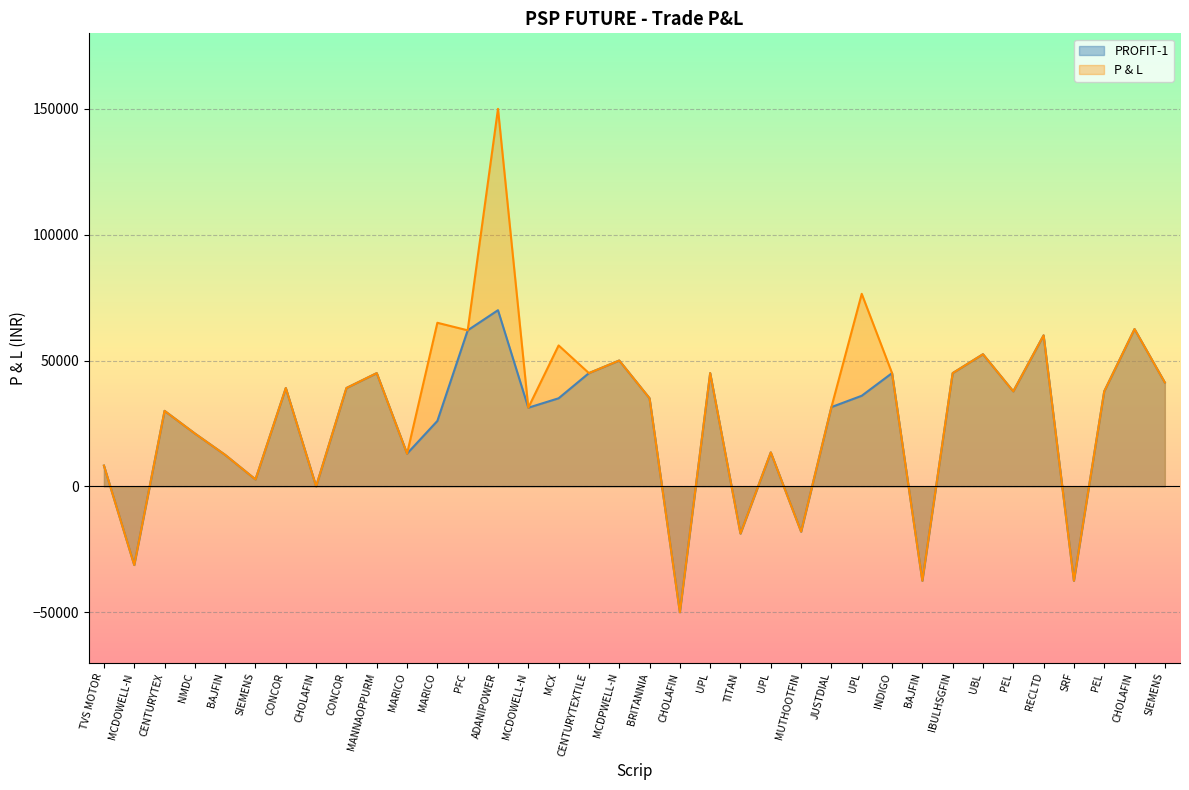

Reading left to right, what are all the values shown in this chart?

PROFIT-1: TVS MOTOR=8250	MCDOWELL-N=-31250	CENTURYTEX=30000	NMDC=21000	BAJFIN=12500	SIEMENS=2750	CONCOR=39075	CHOLAFIN=0	CONCOR=39075	MANNAOPPURM=45000	MARICO=13000	MARICO=26000	PFC=62000	ADANIPOWER=70000	MCDOWELL-N=31250	MCX=35000	CENTURYTEXTILE=45000	MCDPWELL-N=50000	BRITANNIA=35000	CHOLAFIN=-50000	UPL=45000	TITAN=-18750	UPL=13500	MUTHOOTFIN=-18000	JUSTDIAL=31500	UPL=36000	INDIGO=45000	BAJFIN=-37500	IBULHSGFIN=45000	UBL=52500	PEL=37750	RECLTD=60000	SRF=-37500	PEL=37750	CHOLAFIN=62500	SIEMENS=41250
P & L: TVS MOTOR=8250	MCDOWELL-N=-31250	CENTURYTEX=30000	NMDC=21000	BAJFIN=12500	SIEMENS=2750	CONCOR=39075	CHOLAFIN=0	CONCOR=39075	MANNAOPPURM=45000	MARICO=13000	MARICO=65000	PFC=62000	ADANIPOWER=150000	MCDOWELL-N=31250	MCX=56000	CENTURYTEXTILE=45000	MCDPWELL-N=50000	BRITANNIA=35000	CHOLAFIN=-50000	UPL=45000	TITAN=-18750	UPL=13500	MUTHOOTFIN=-18000	JUSTDIAL=31500	UPL=76500	INDIGO=45000	BAJFIN=-37500	IBULHSGFIN=45000	UBL=52500	PEL=37750	RECLTD=60000	SRF=-37500	PEL=37750	CHOLAFIN=62500	SIEMENS=41250